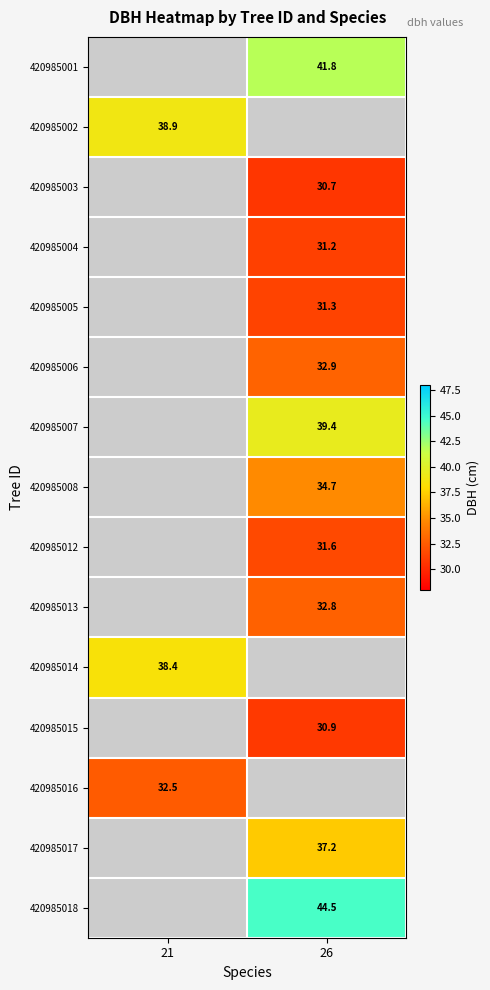

Is the value of 420985002 at 21 greater than the value of 420985007 at 26?

No